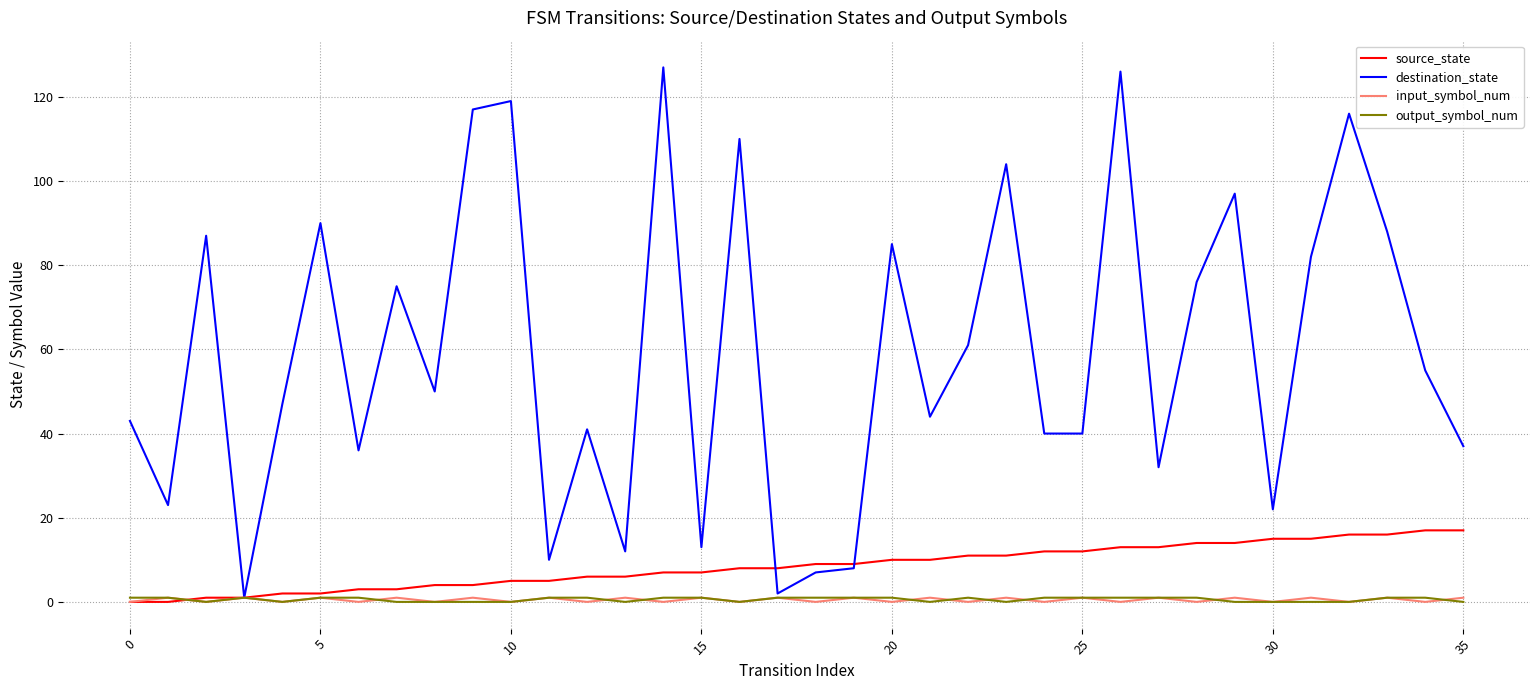

What is the maximum value shown in the chart?

127